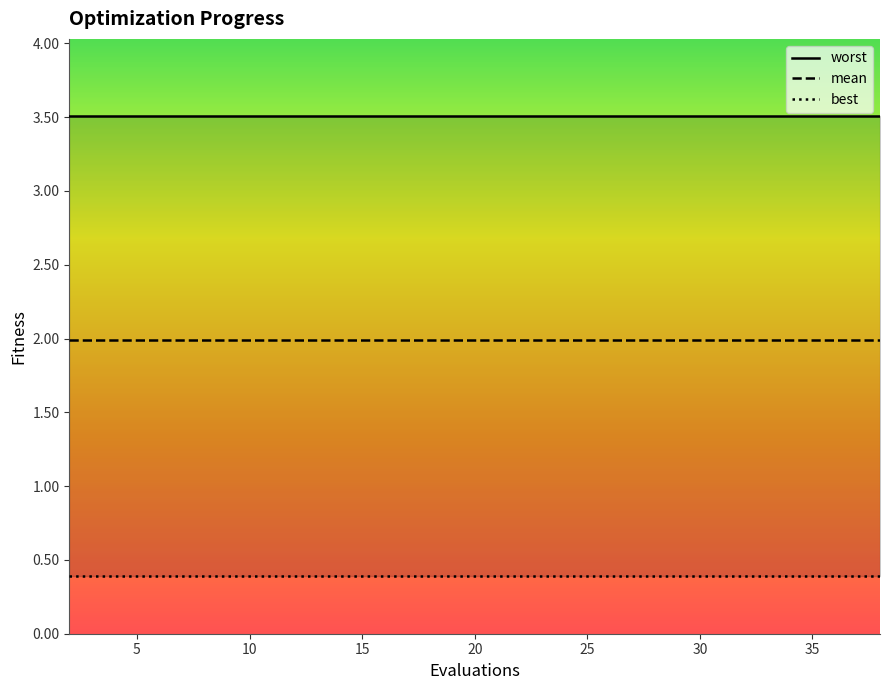

True or false: mean has a value of 1.0 at 12.

False